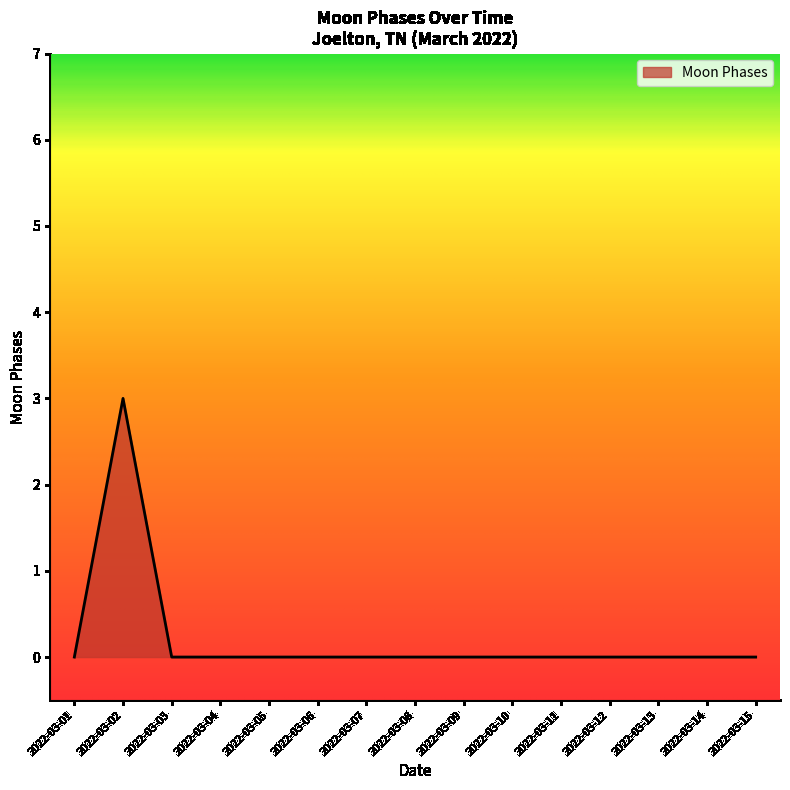

At which category does the chart reach its peak across all series?

2022-03-02